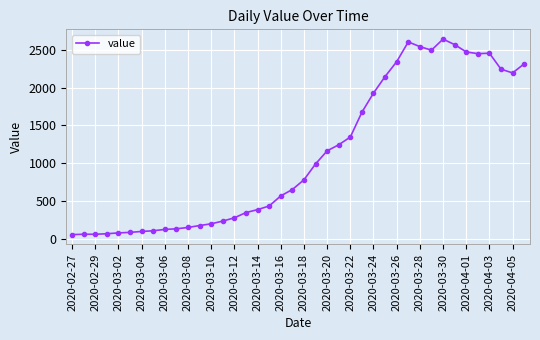

True or false: there are more than 2 points higher than both neighbors.

True